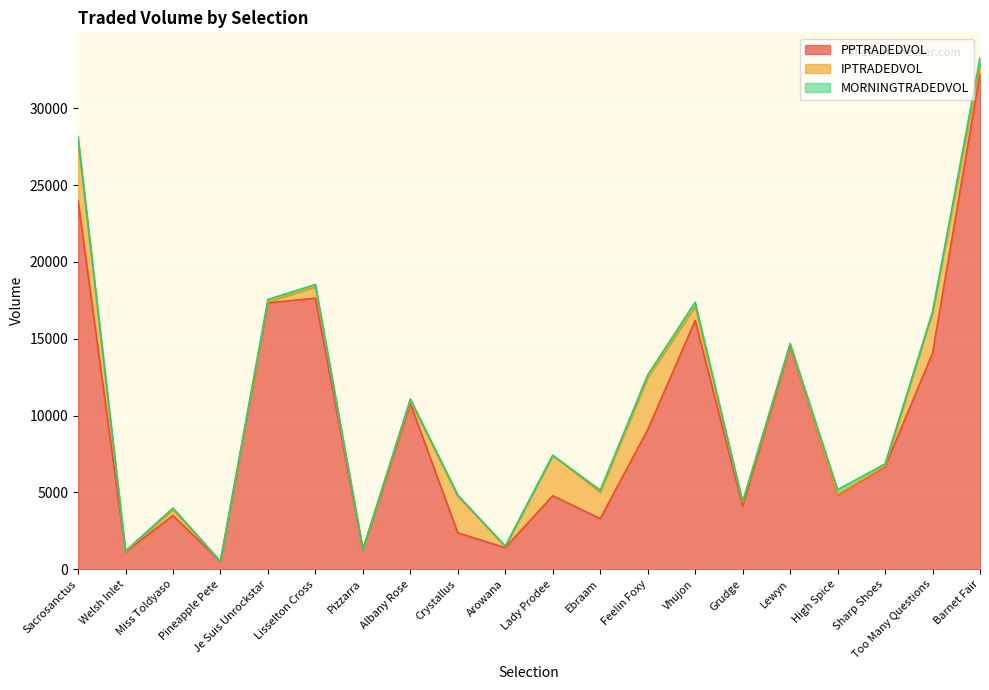

List the labels in order of IPTRADEDVOL value, largest first.

Sacrosanctus, Feelin Foxy, Too Many Questions, Lady Prodee, Crystallus, Ebraam, Vhujon, Lisselton Cross, Barnet Fair, Miss Toldyaso, Grudge, Albany Rose, Je Suis Unrockstar, Arowana, Lewyn, Sharp Shoes, High Spice, Welsh Inlet, Pizzarra, Pineapple Pete